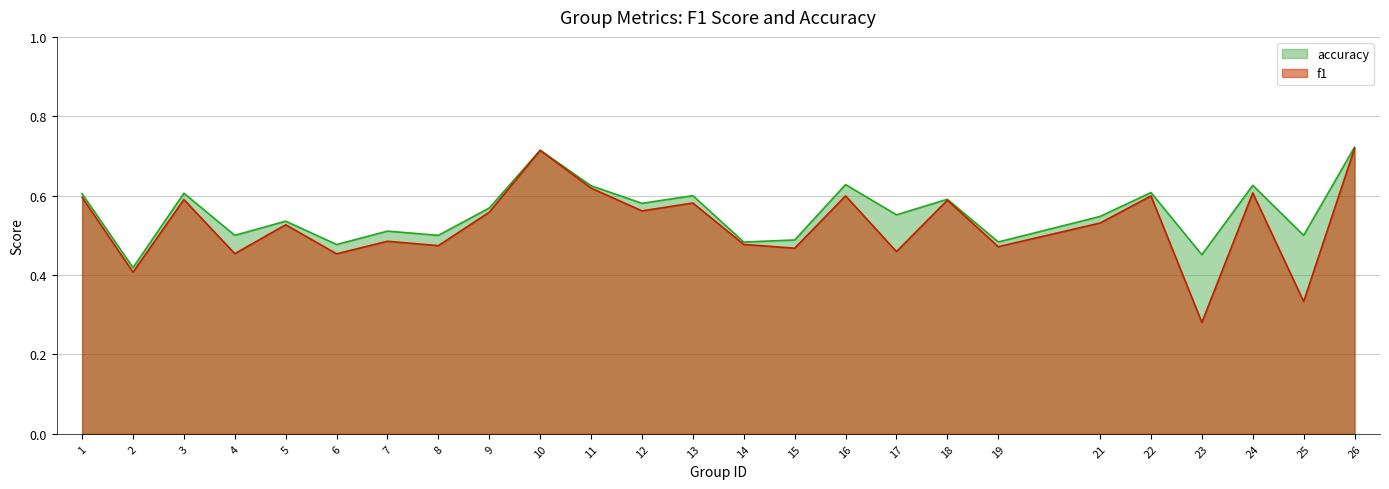

At 21, list the series in order from smallest to largest.

f1, accuracy